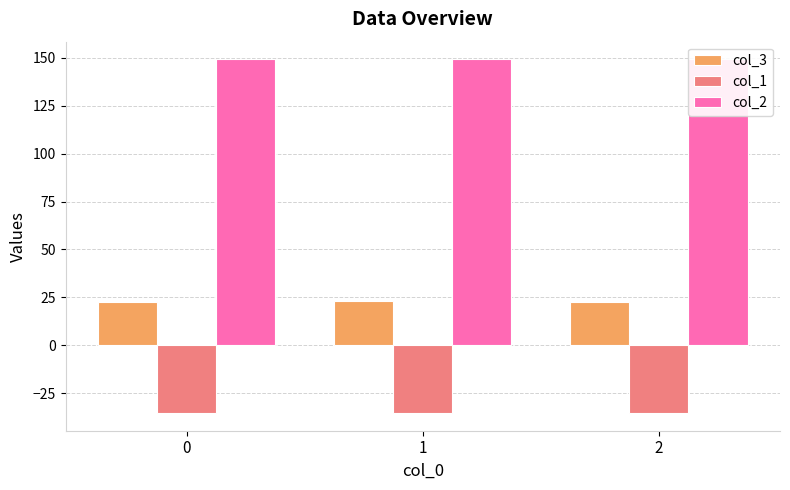

Rank the categories by col_2 value from lowest to highest.

0, 1, 2